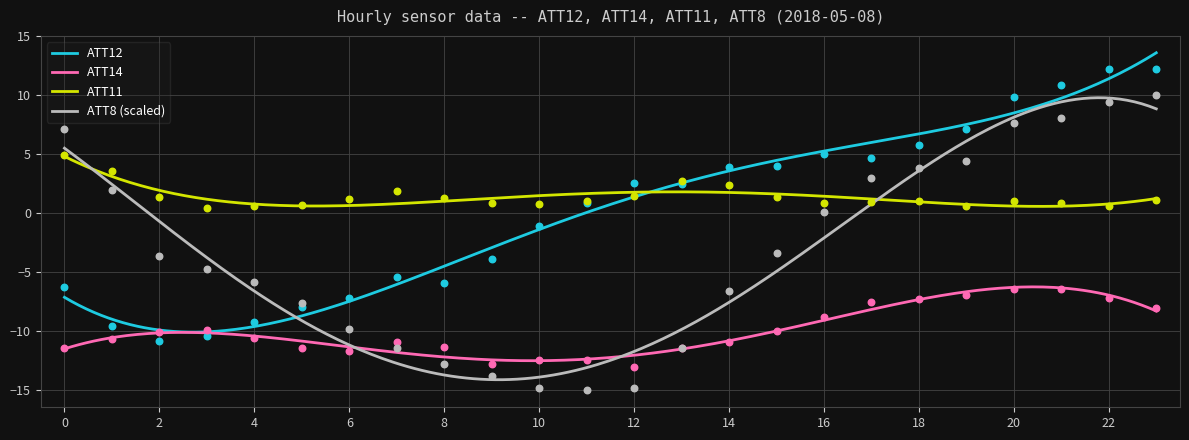

What is the total value across all series at 5?

-26.2